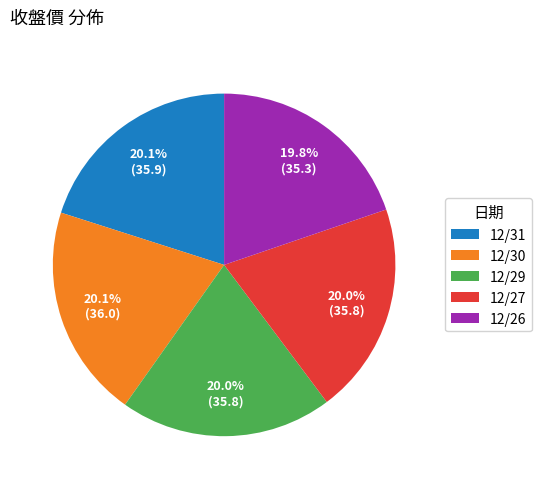

To the nearest percent, what percentage of the pie is 12/29?

20%